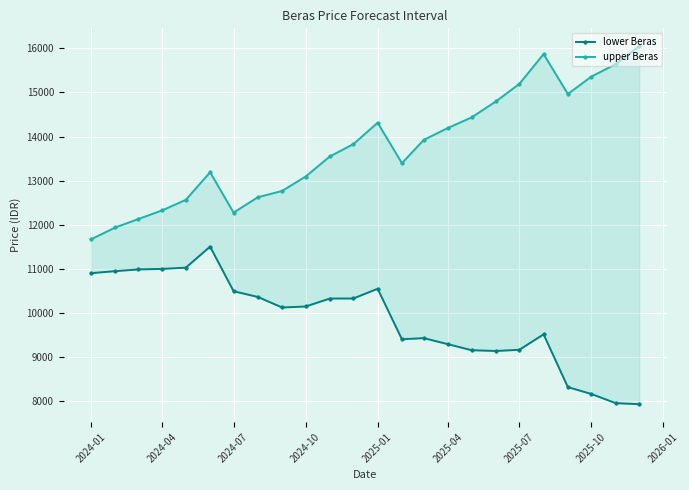

What is the greatest value displayed?

16046.0